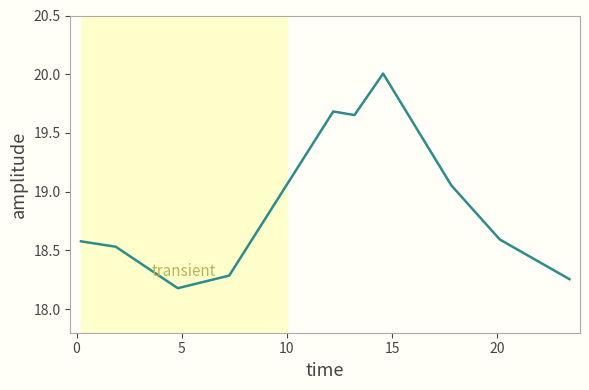

What is the smallest value displayed?

18.2